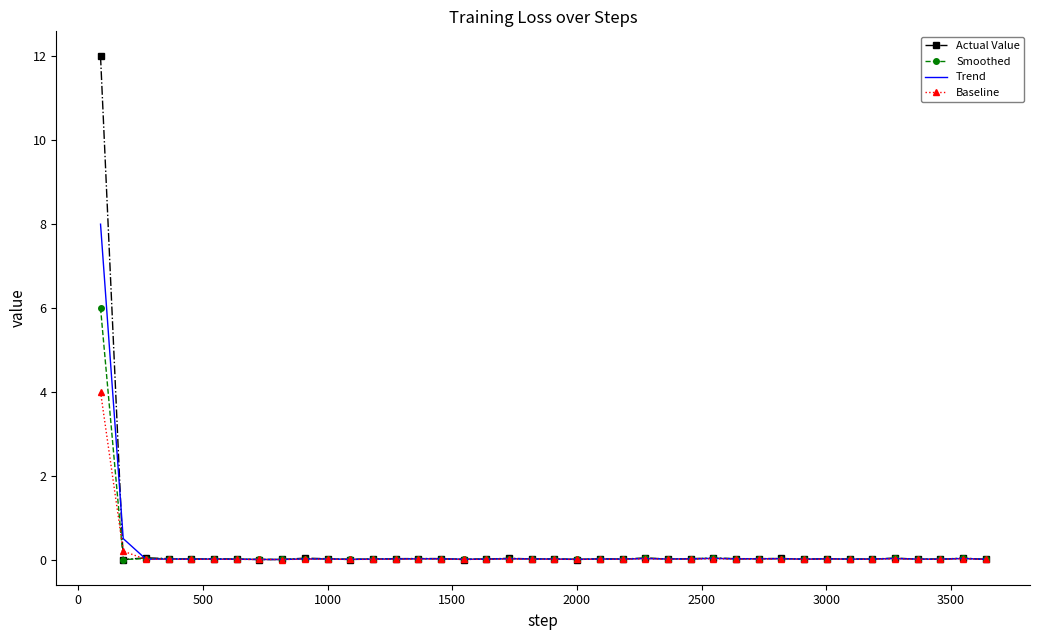

After their last crossing, which series has the higher values: Actual Value or Smoothed?

Smoothed